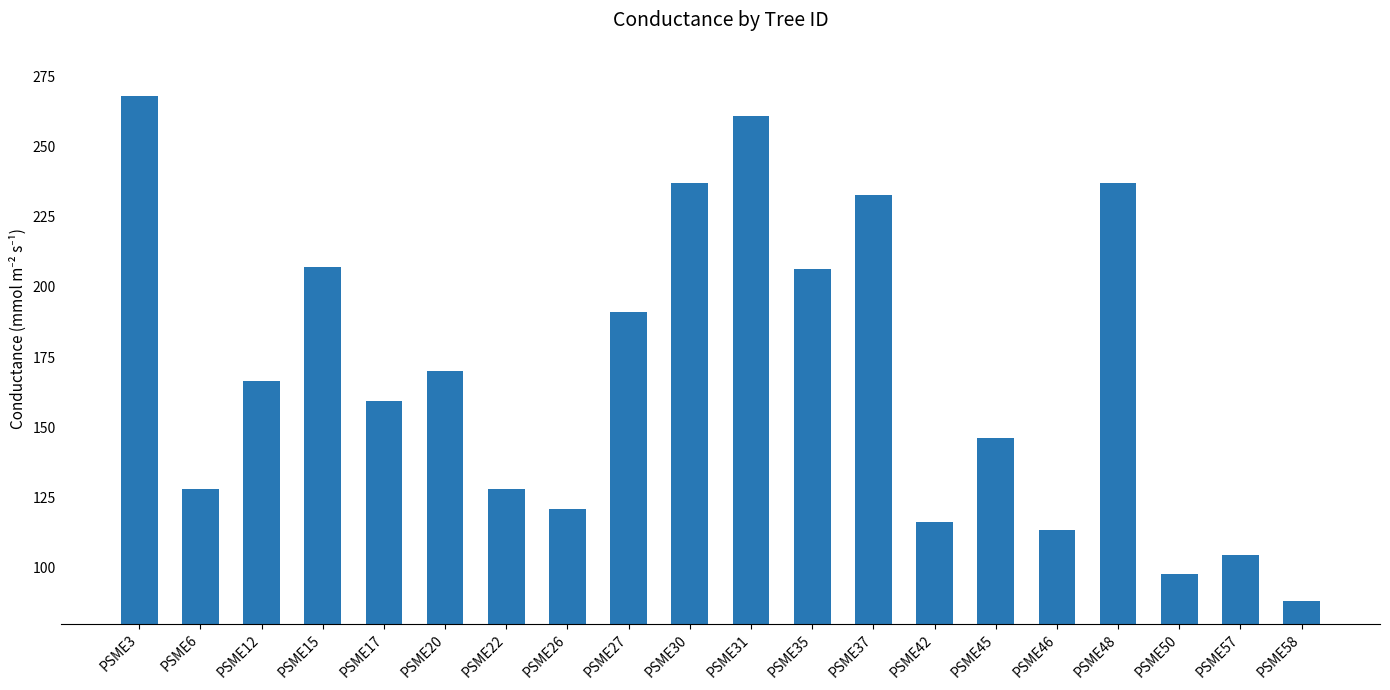

What value does the data have at PSME45?

146.3